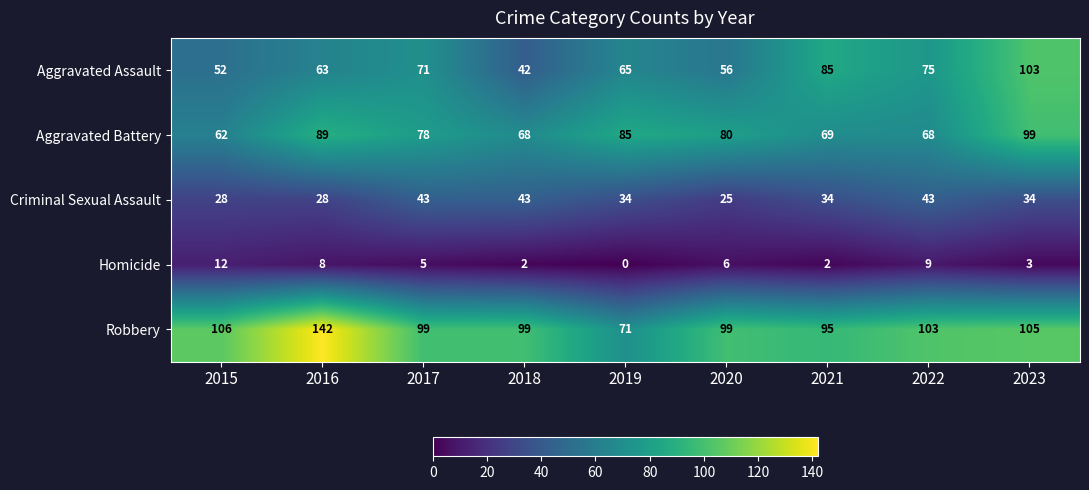

What is the average value of the Aggravated Battery series?

78